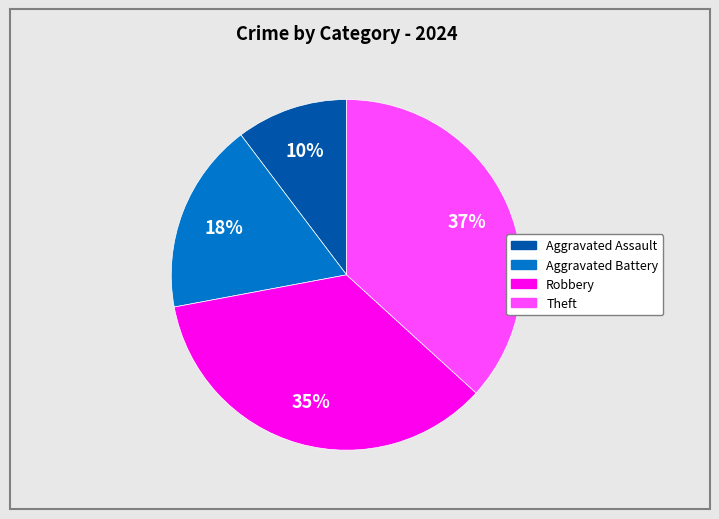

How many segments does this pie chart have?

4